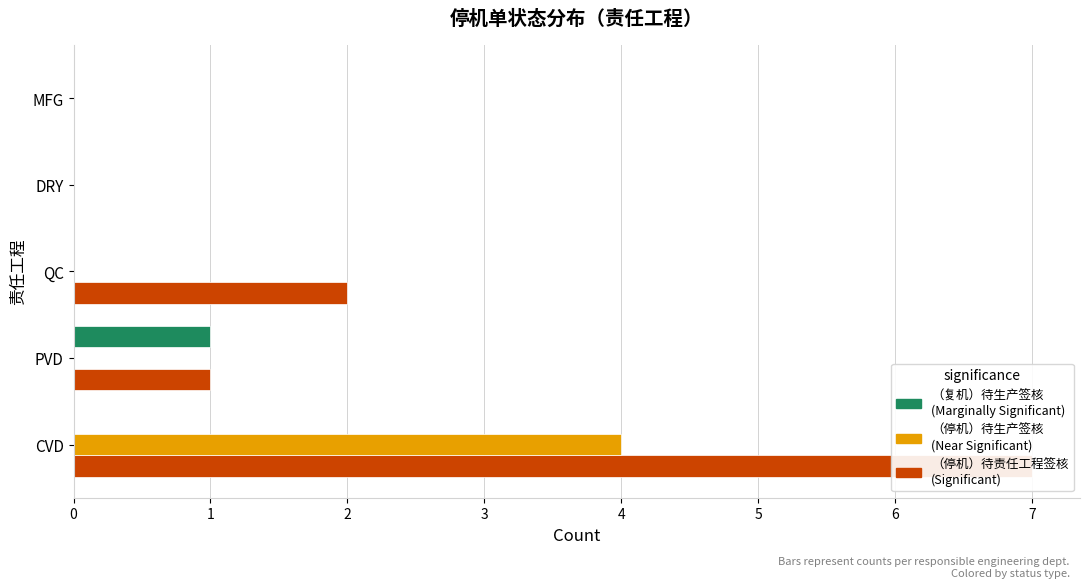

Which series has the largest total across all categories?

（停机）待责任工程签核